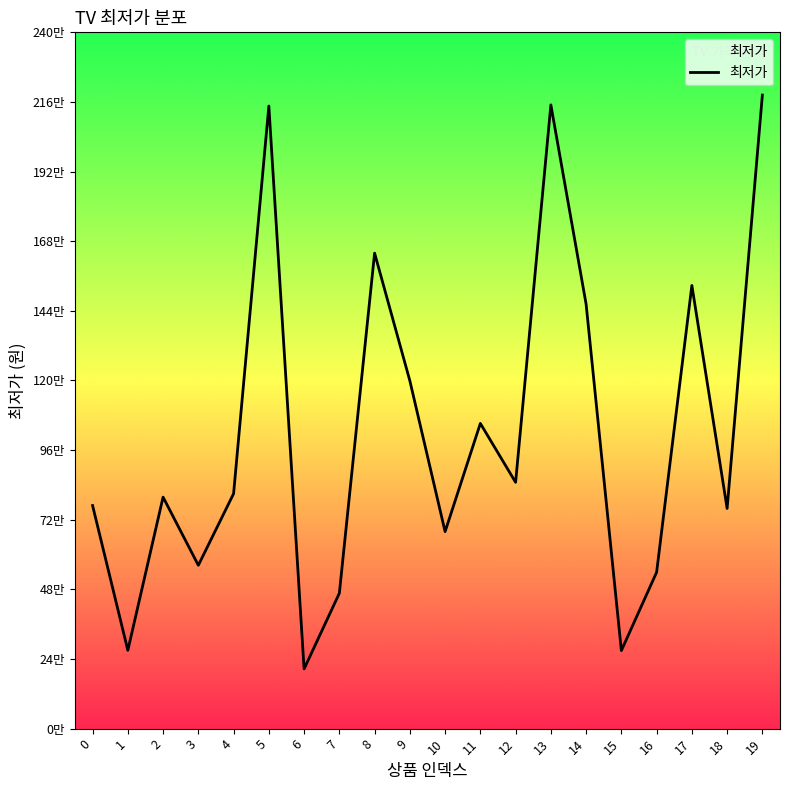

Is this an area chart (filled region under the line)?

Yes